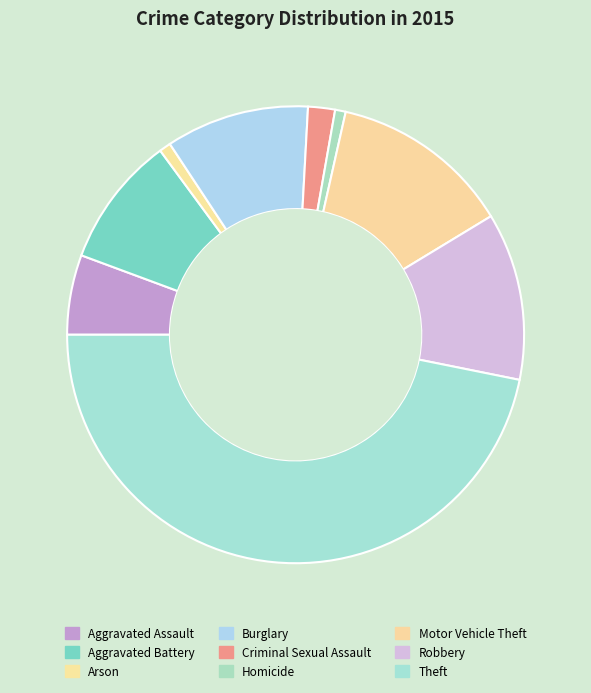

To the nearest percent, what percentage of the pie is Aggravated Battery?

9%